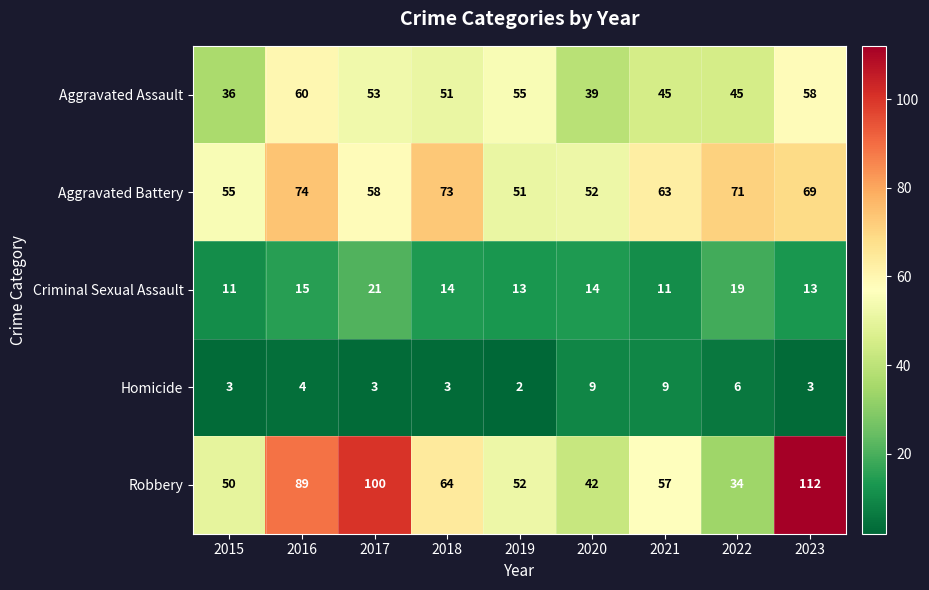

How many data points in Homicide are less than 3?

1